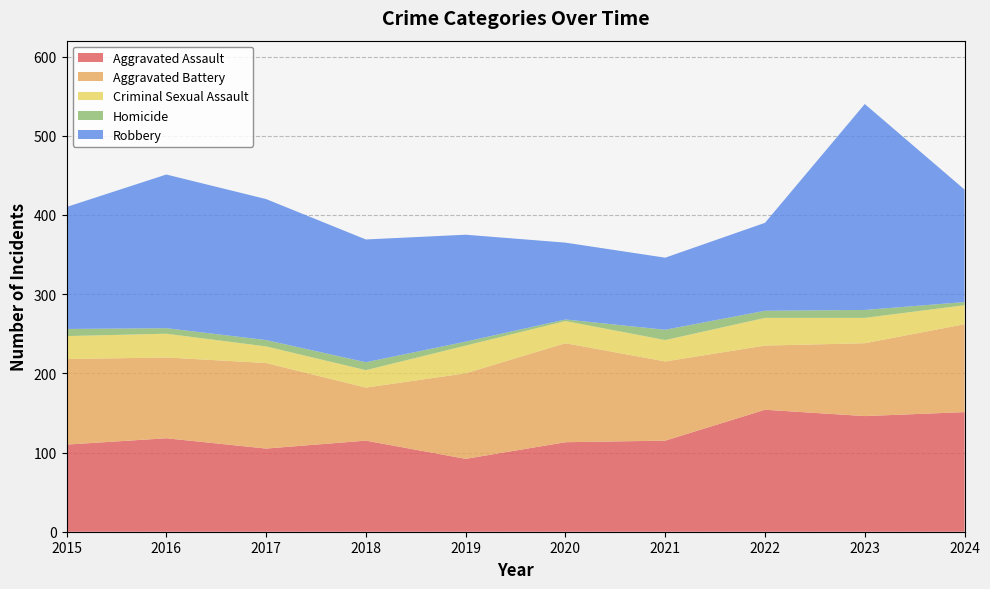

Reading right to left, list all the values displayed in this chart.

Aggravated Assault: 2024=151	2023=146	2022=154	2021=115	2020=113	2019=92	2018=115	2017=105	2016=118	2015=110
Aggravated Battery: 2024=111	2023=92	2022=81	2021=100	2020=125	2019=108	2018=67	2017=108	2016=102	2015=108
Criminal Sexual Assault: 2024=24	2023=32	2022=35	2021=27	2020=28	2019=35	2018=22	2017=21	2016=30	2015=29
Homicide: 2024=4	2023=10	2022=9	2021=13	2020=2	2019=5	2018=10	2017=8	2016=7	2015=9
Robbery: 2024=142	2023=260	2022=111	2021=91	2020=97	2019=135	2018=155	2017=178	2016=194	2015=154